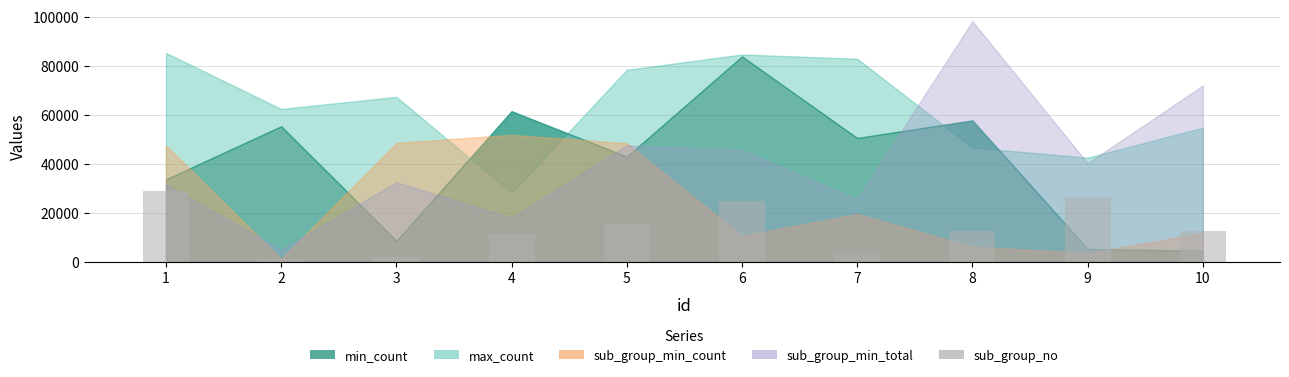

At which label is the value closest to 15056?

5